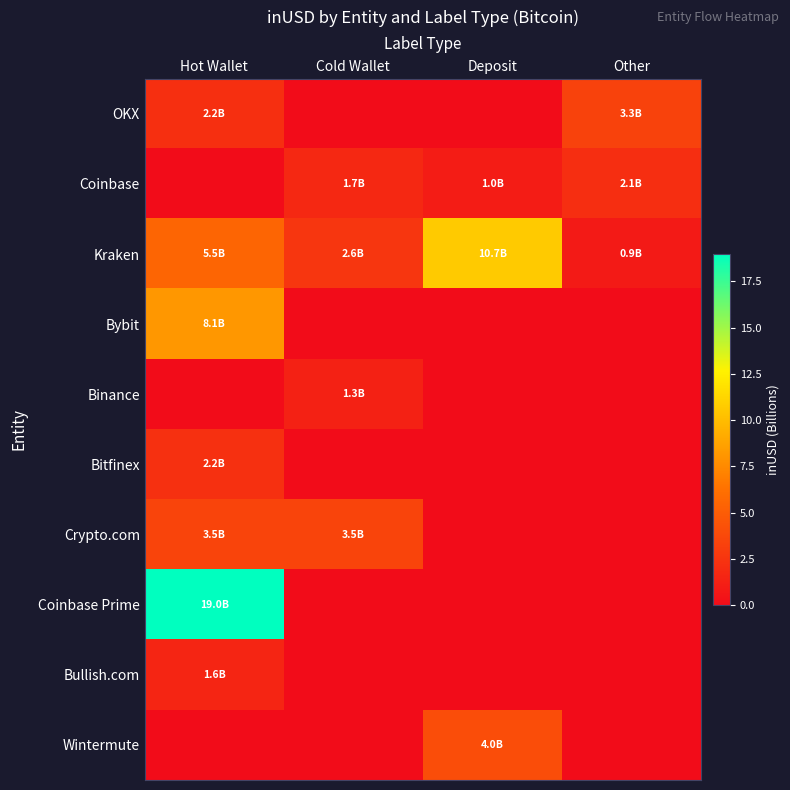

Which series has the largest total across all categories?

Kraken